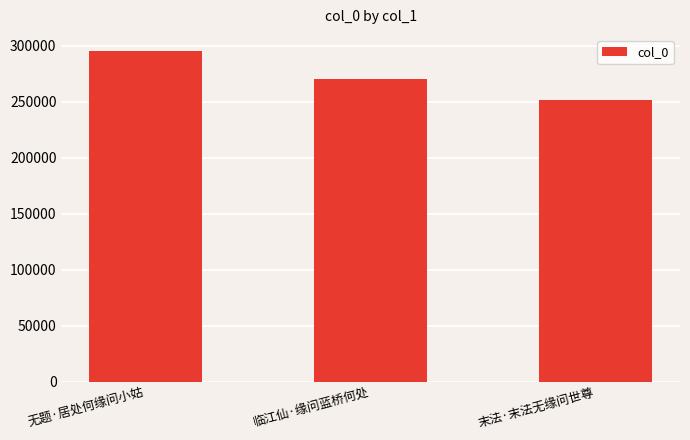

Reading left to right, what are all the values shown in this chart?

294810	270095	251618